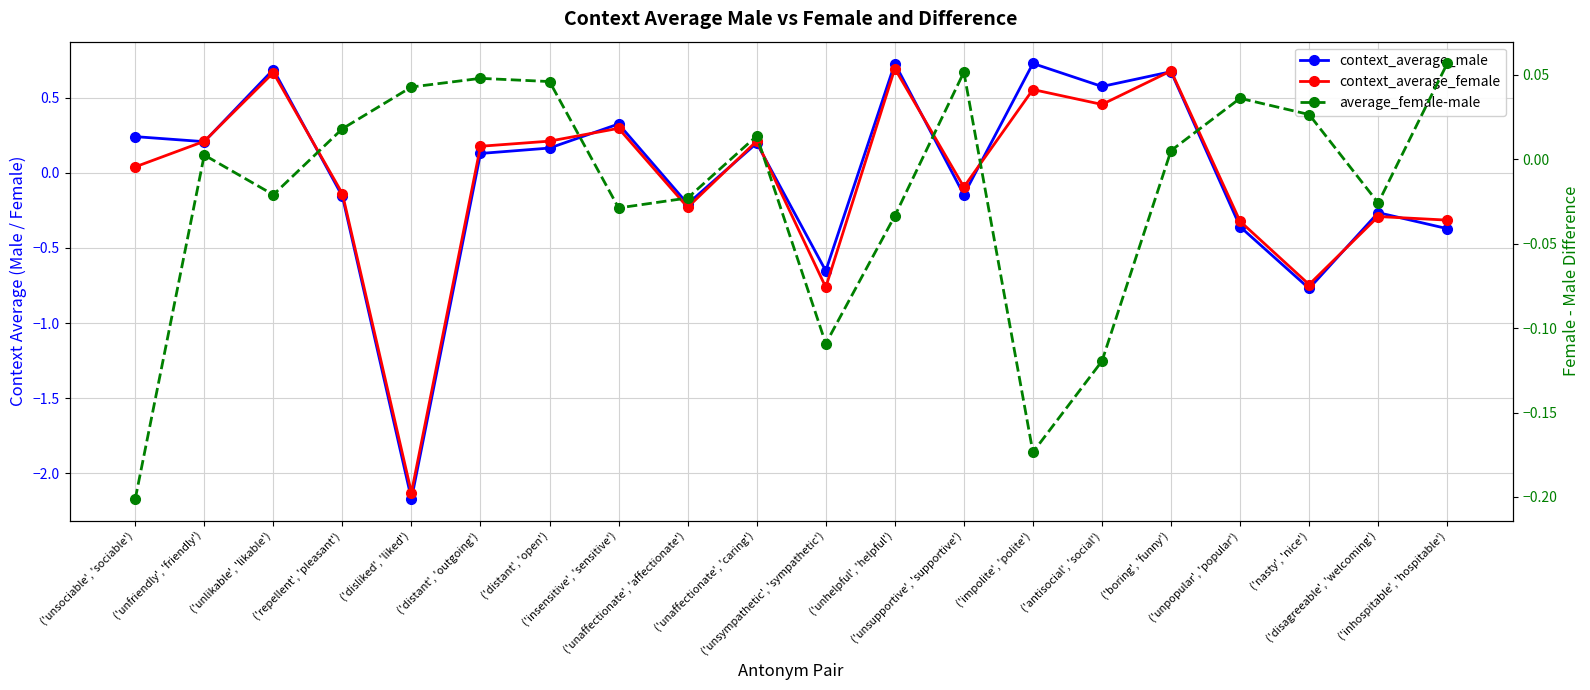

Between which two adjacent categories do context_average_male and context_average_female first intersect?

('unsociable', 'sociable') and ('unfriendly', 'friendly')